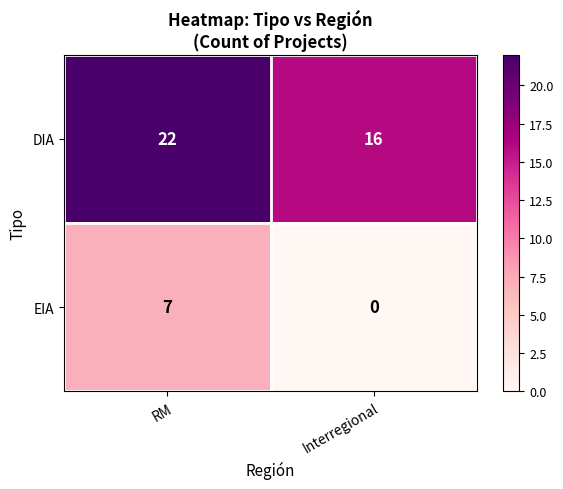

At RM, list the series in order from smallest to largest.

EIA, DIA